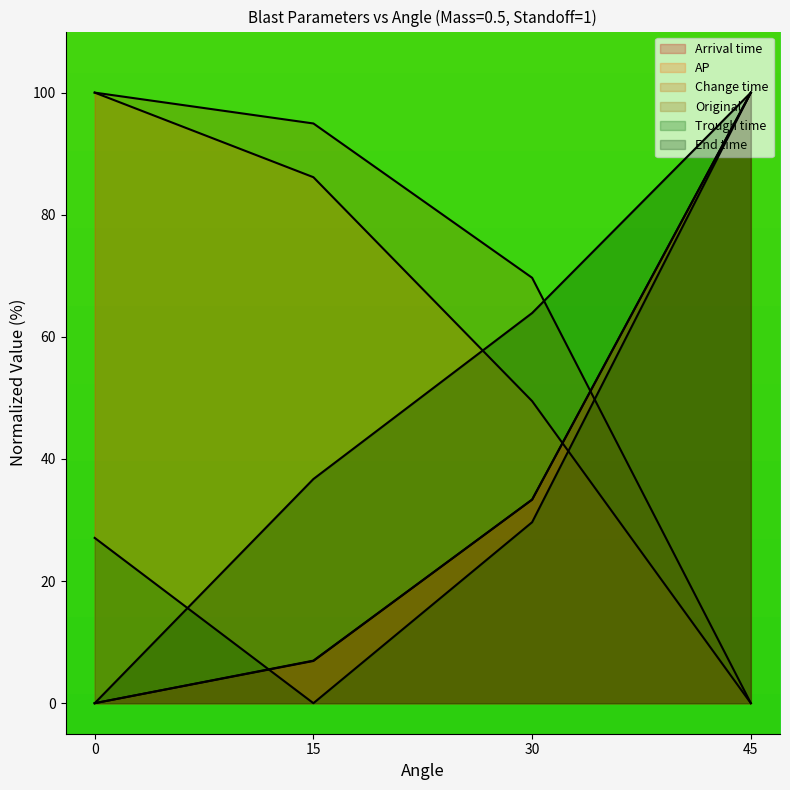

Which series ends up on top after the final intersection of Original and End time?

End time